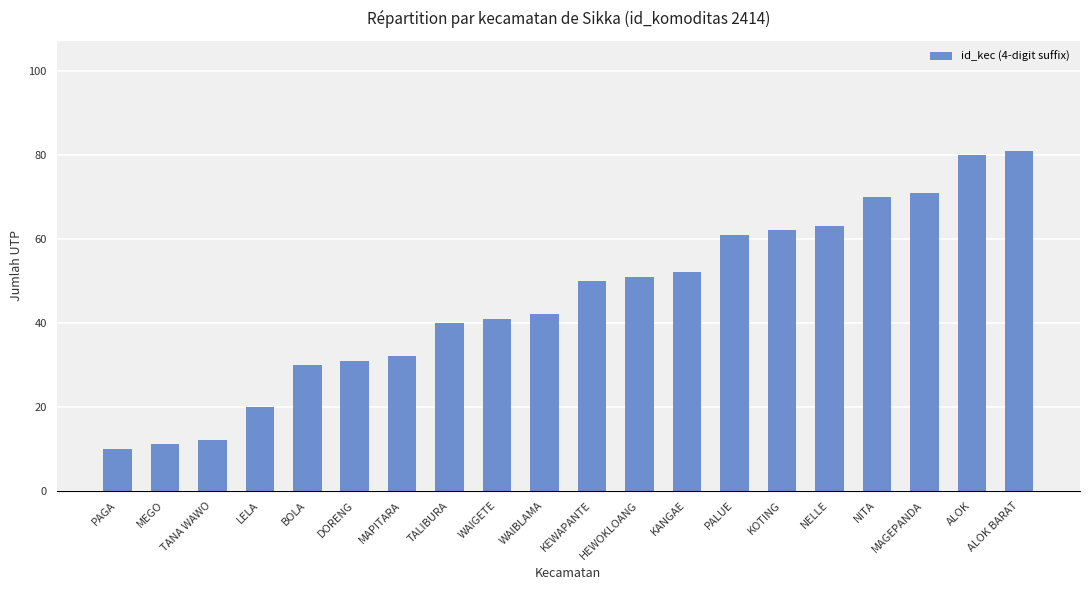

What position from the right is KEWAPANTE?

10